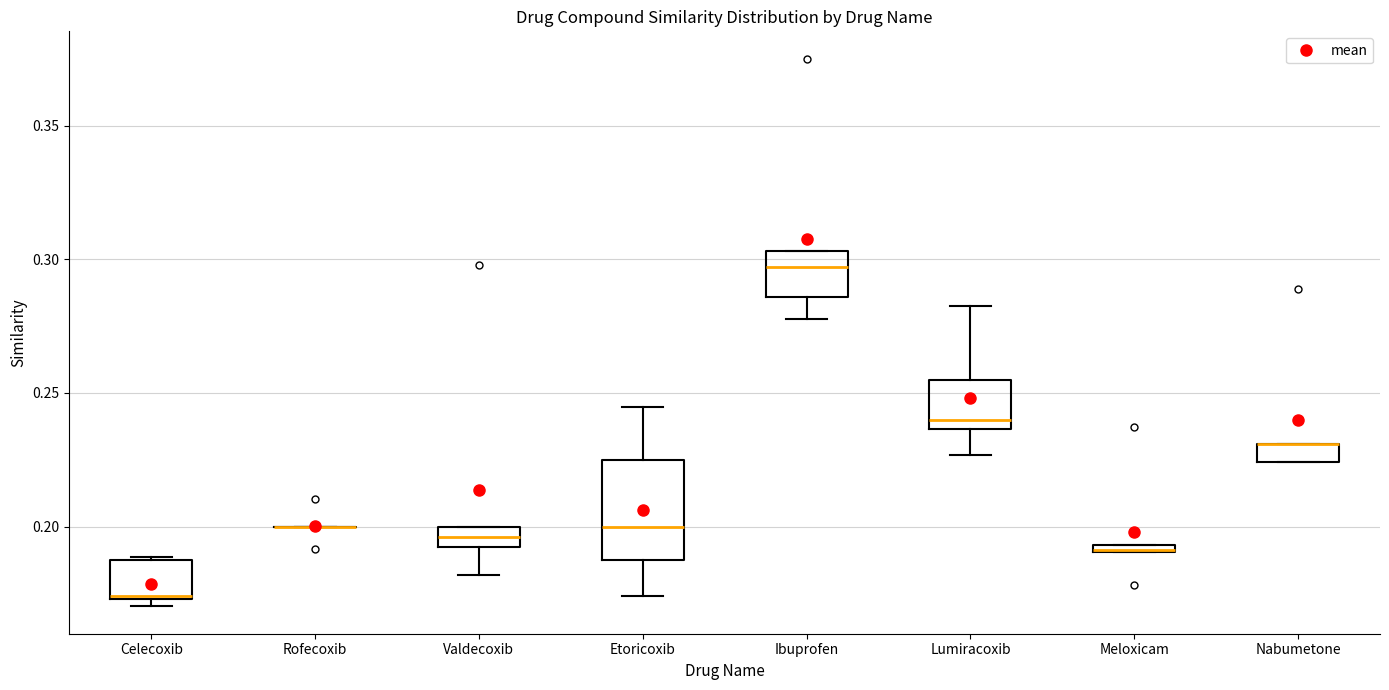

Where is the lower edge of the box for Etoricoxib on the y-axis? The values are not printed on the chart, so give them approximately, as read against the axis.

0.190